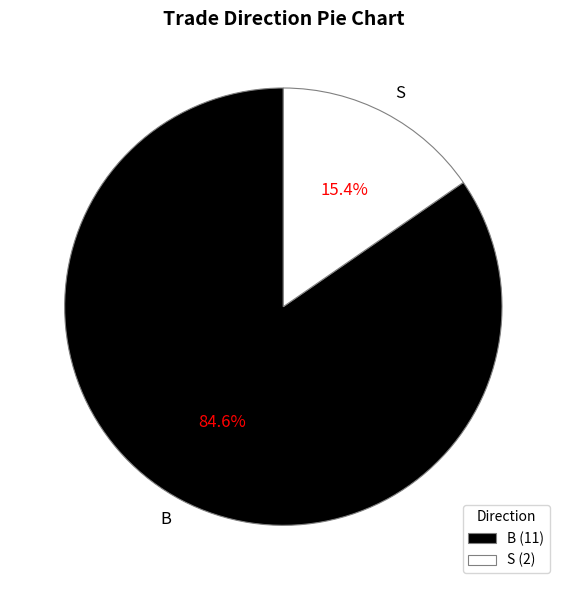

Combined, do B and S account for over 50%?

Yes